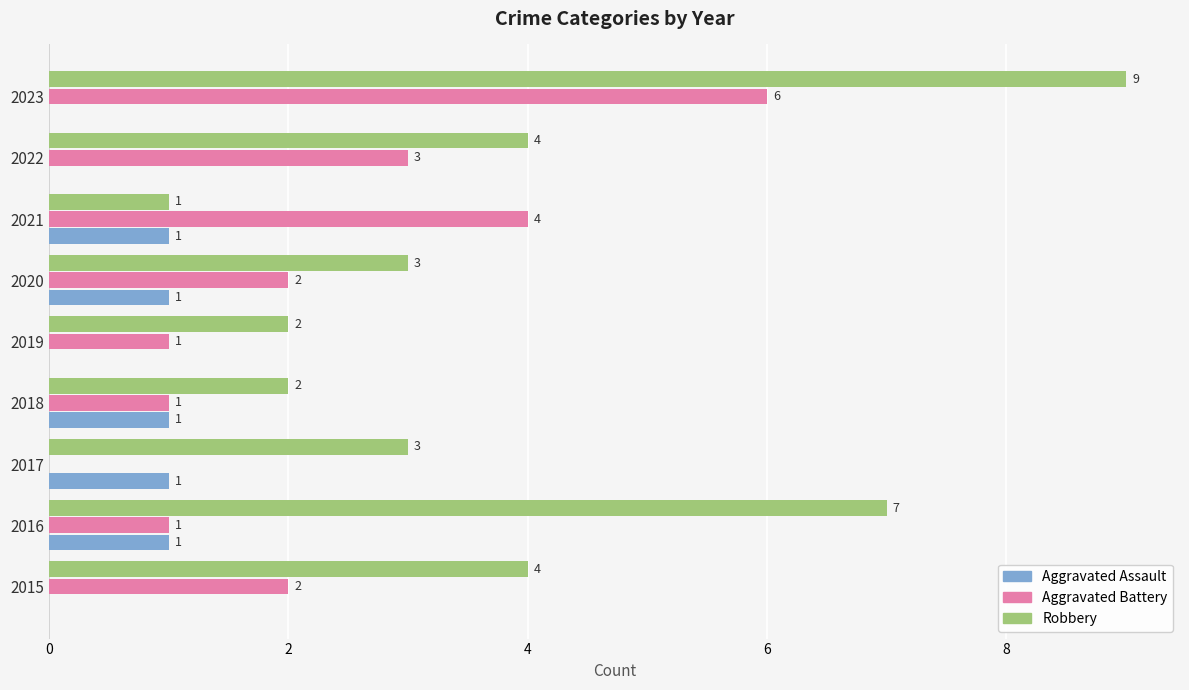

What is the sum of the Robbery values at 2017 and 2019?

5